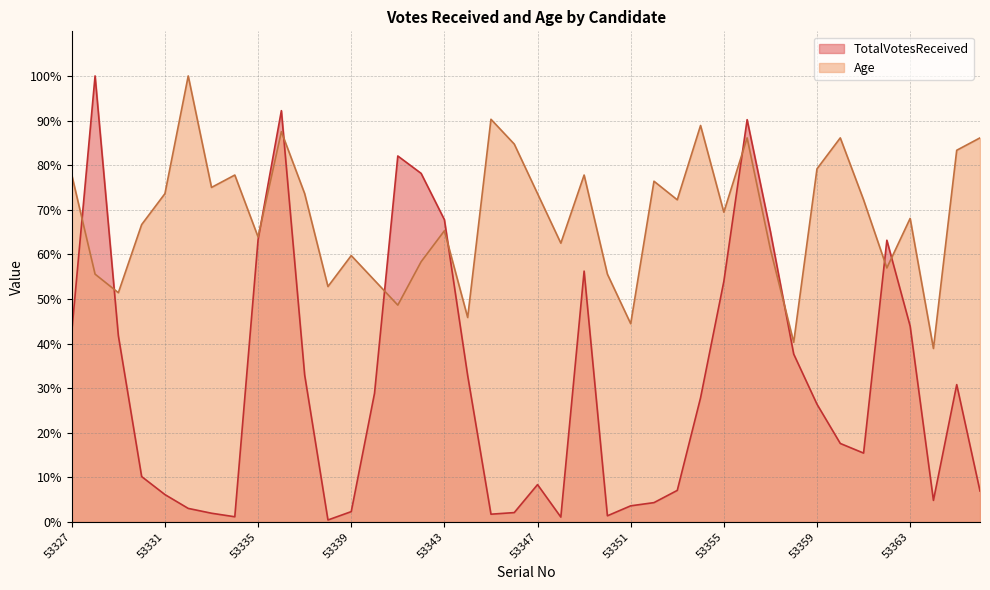

What is the maximum value shown in the chart?

100.0